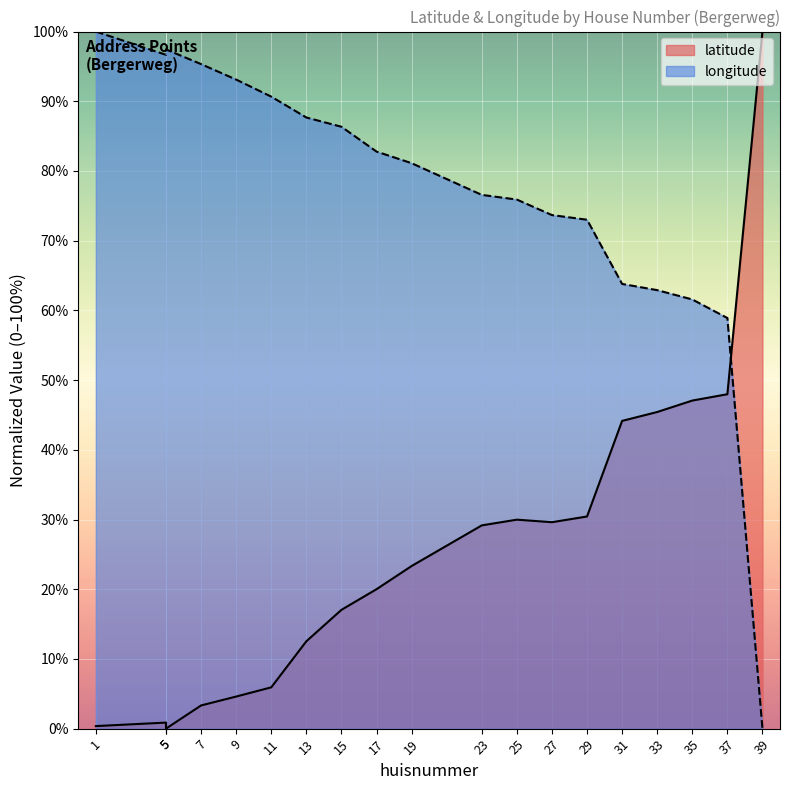

Reading right to left, list all the values displayed in this chart.

latitude: 39=100.0	37=48.0	35=47.1	33=45.4	31=44.1	29=30.4	27=29.6	25=30.0	23=29.2	19=23.3	17=20.0	15=17.0	13=12.5	11=5.9	9=4.6	7=3.3	5=0.0	5=0.9	1=0.4
longitude: 39=0.0	37=58.9	35=61.6	33=62.9	31=63.8	29=73.0	27=73.7	25=75.9	23=76.6	19=81.1	17=82.8	15=86.3	13=87.7	11=90.7	9=93.1	7=95.3	5=97.4	5=96.7	1=100.0